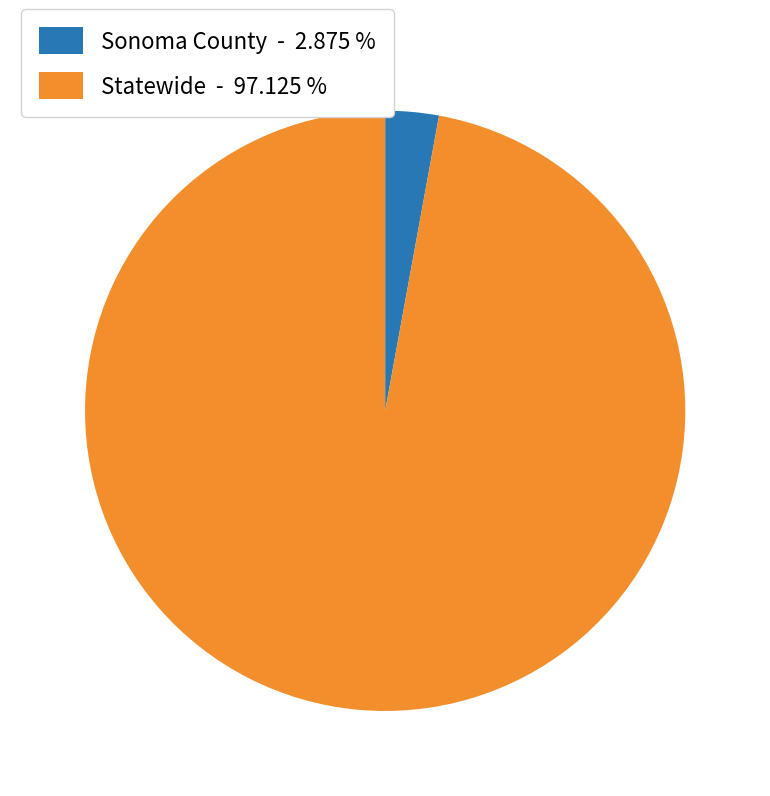

Combined, do Sonoma County and Statewide account for over 50%?

Yes